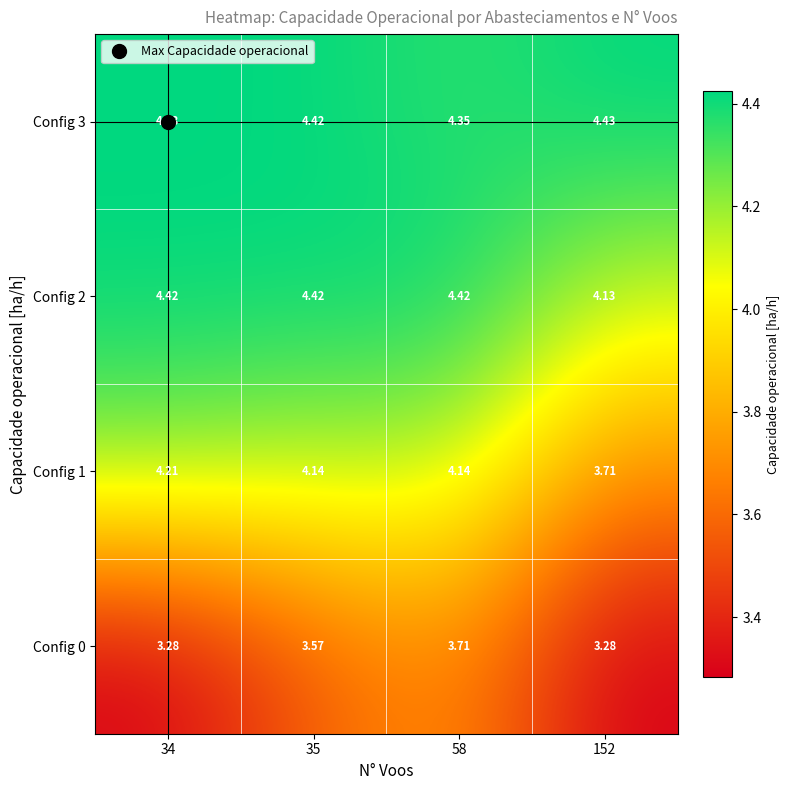

Between 34 and 35, which series saw the biggest shift?

Config 0